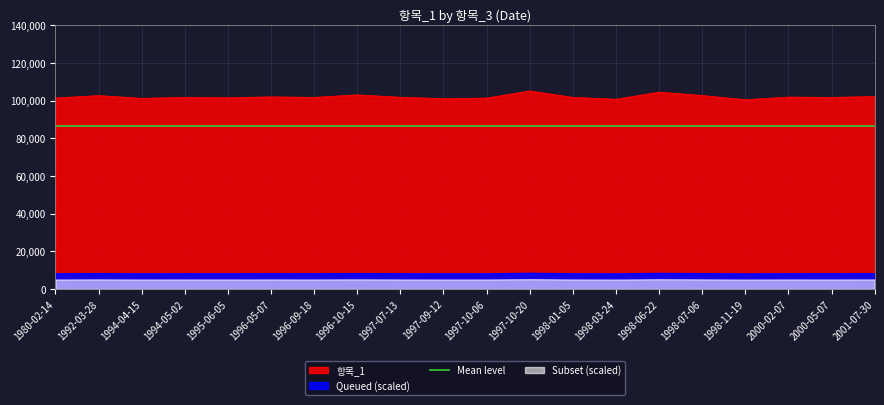

What position from the left is 1992-03-28?

2